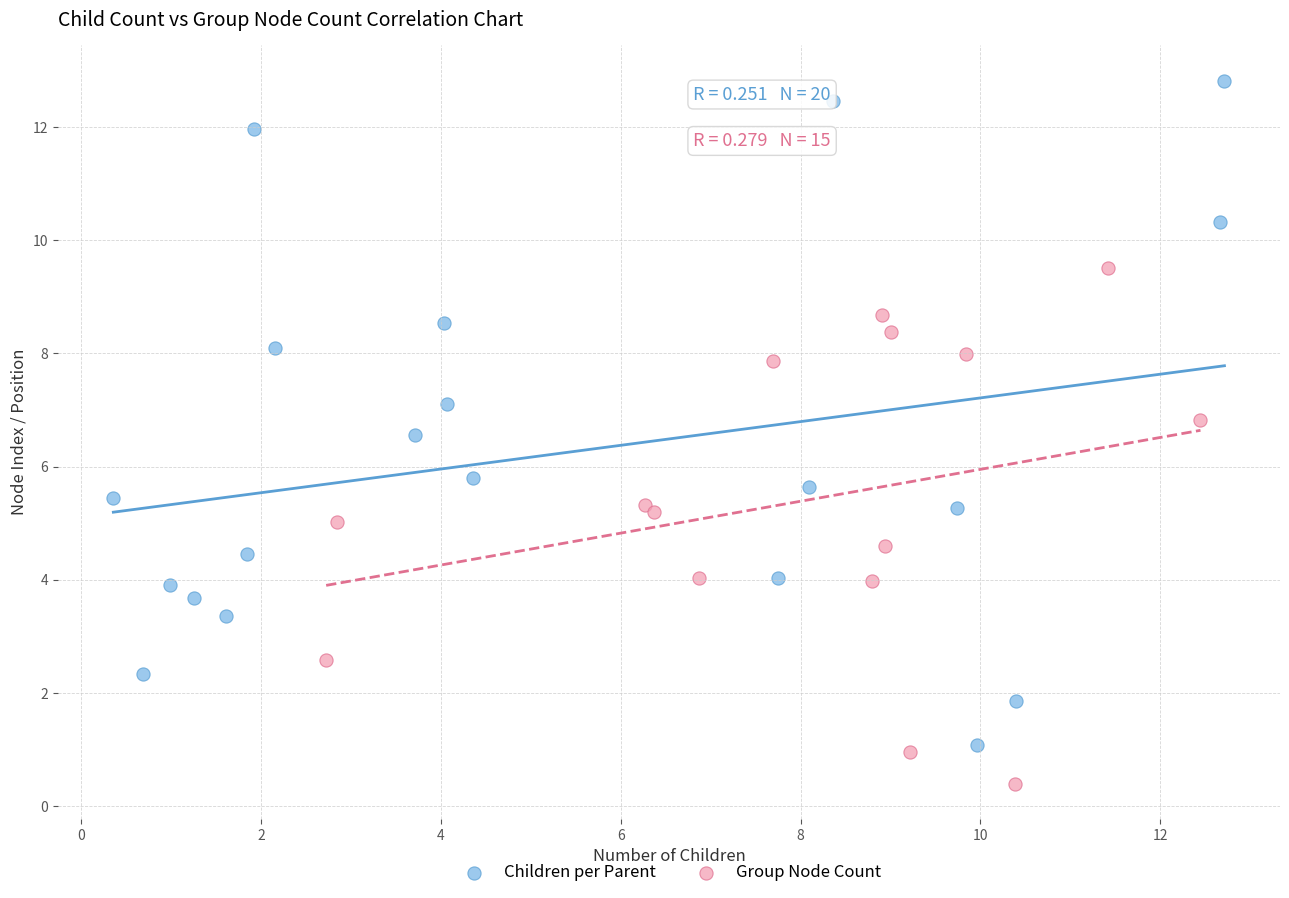

Which series contains the highest Y value?

Children per Parent